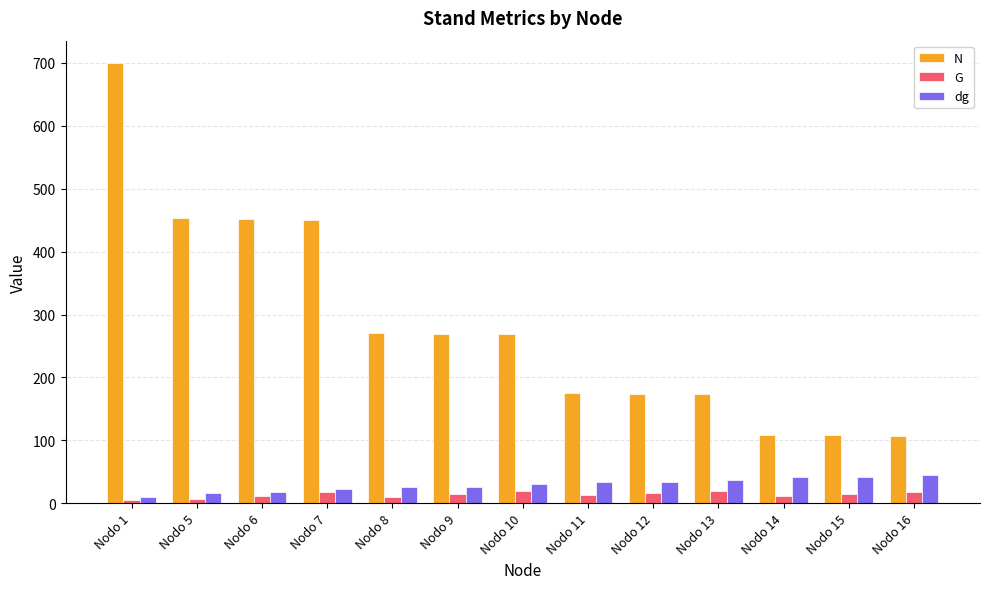

Are the bars grouped side by side (vs. stacked)?

Yes